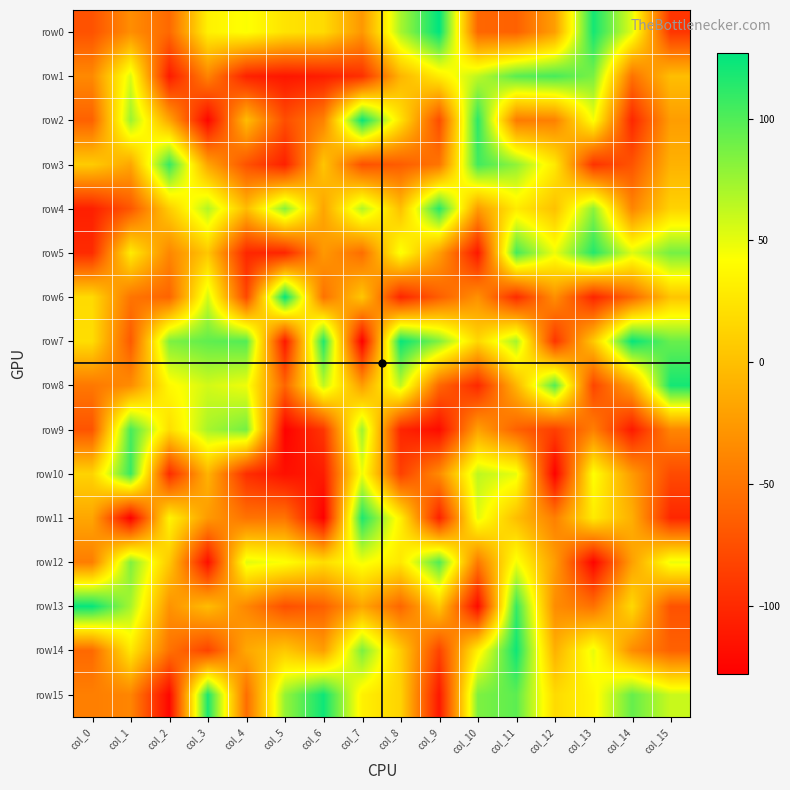

Which category has the lowest value across all series?

col_7